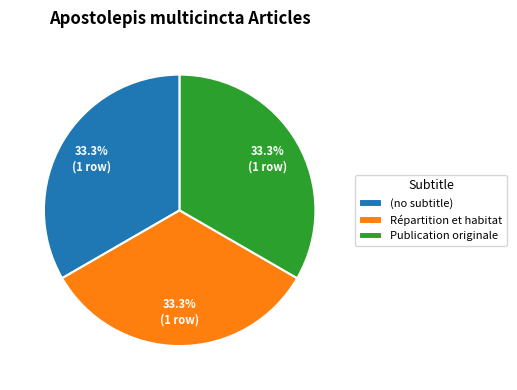

Combined, do Répartition et habitat and (no subtitle) account for over 50%?

Yes